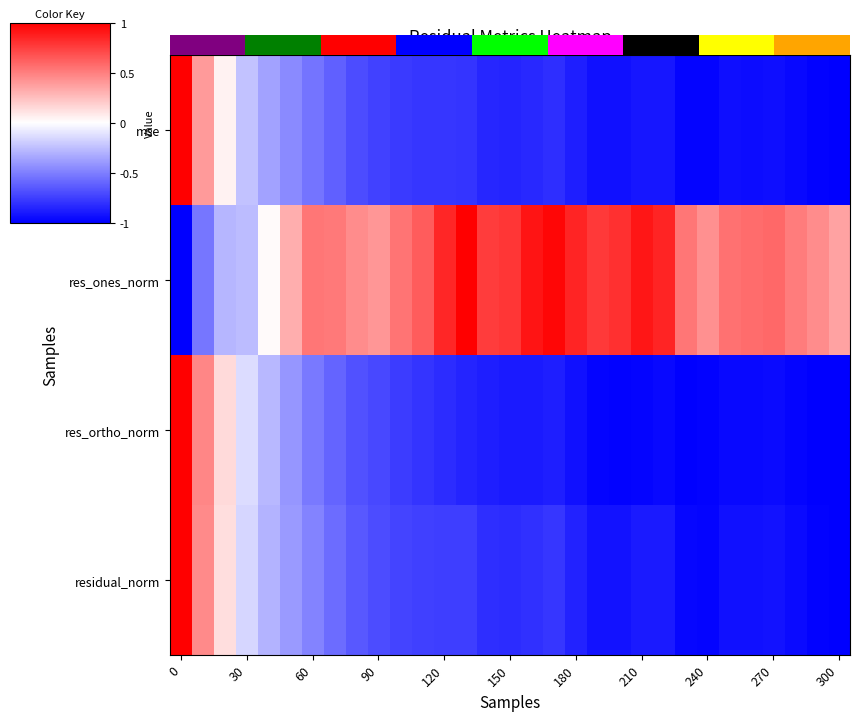

How many values in the res_ortho_norm series are below 0?

28